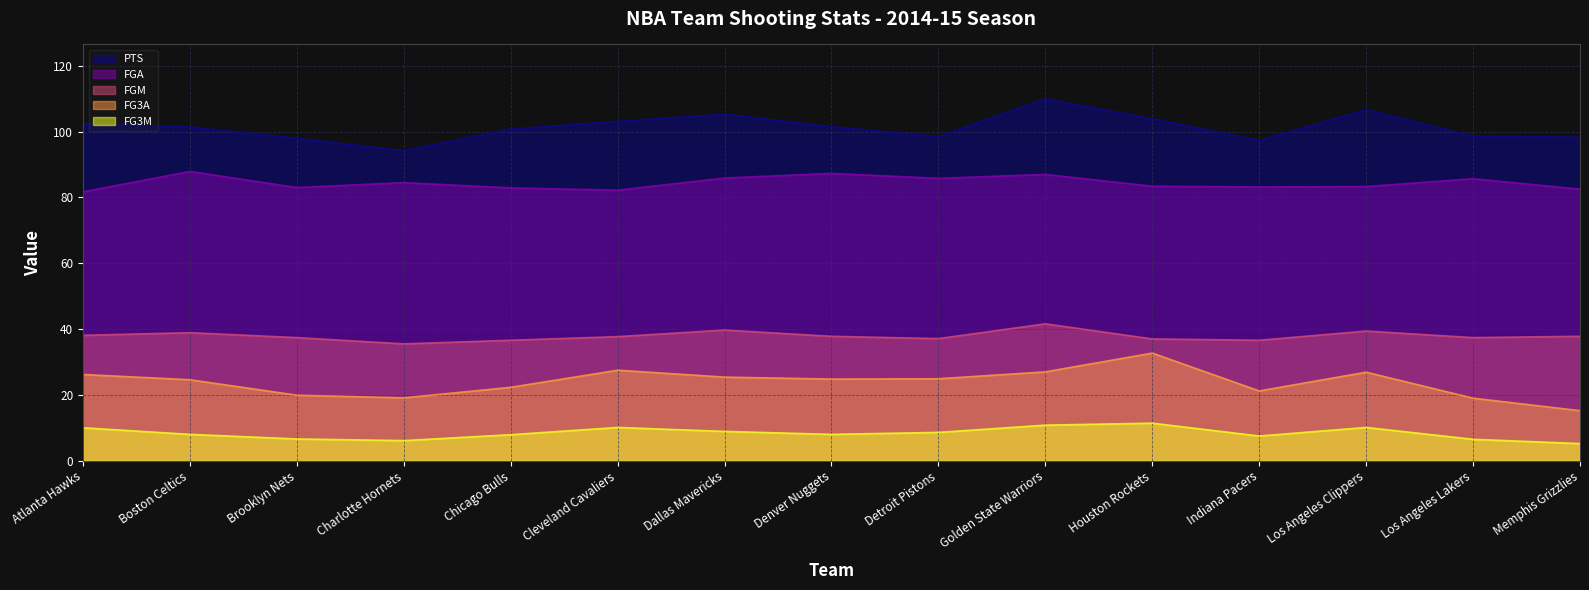

Reading left to right, what are all the values shown in this chart?

FGM: 38.1	38.9	37.4	35.5	36.6	37.7	39.7	37.8	37.1	41.6	37.0	36.6	39.4	37.4	37.8
FGA: 81.7	87.9	83.0	84.5	82.9	82.2	85.9	87.3	85.8	87.0	83.4	83.2	83.3	85.7	82.5
FG3M: 10.0	8.0	6.6	6.1	7.9	10.1	8.9	8.0	8.6	10.8	11.4	7.5	10.1	6.5	5.2
FG3A: 26.2	24.6	19.9	19.1	22.3	27.5	25.4	24.8	24.9	27.0	32.7	21.2	26.9	19.0	15.2
PTS: 102.5	101.4	98.0	94.2	100.8	103.1	105.3	101.5	98.5	110.0	103.9	97.3	106.7	98.6	98.3